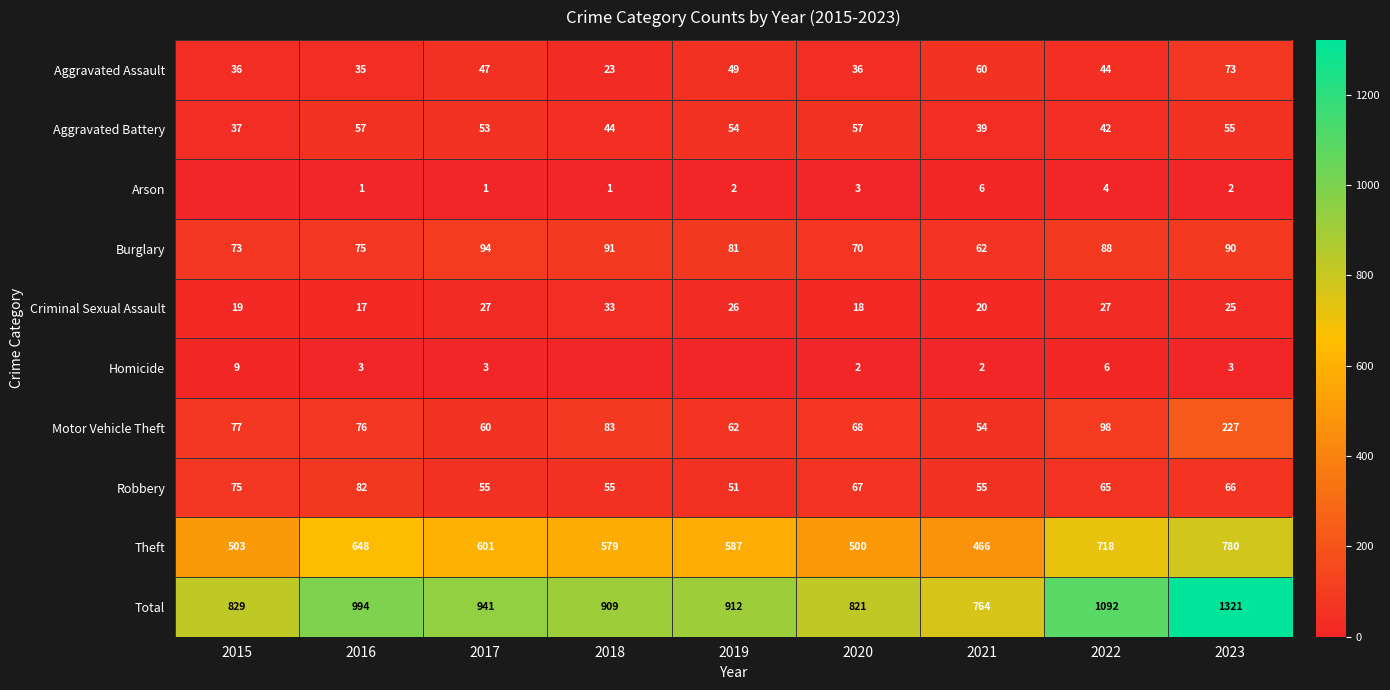

What is the greatest value displayed?

1321